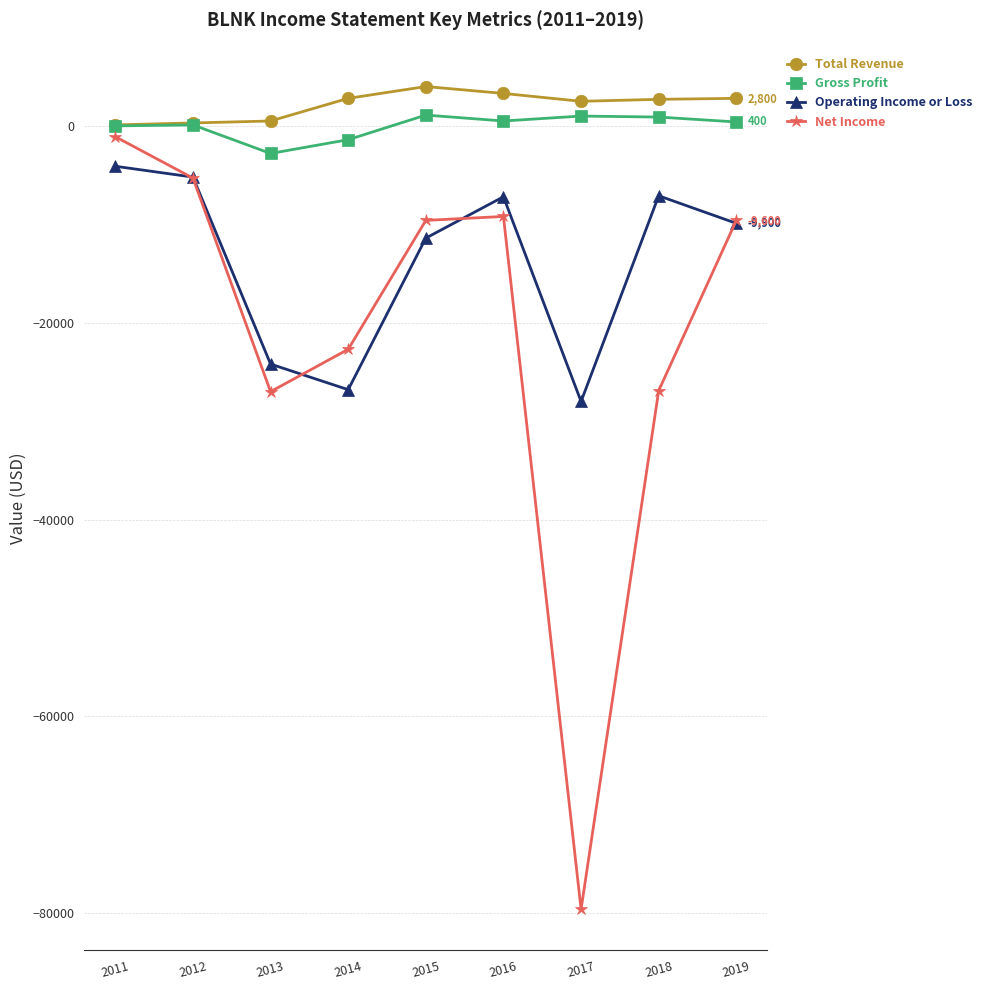

Where does the Total Revenue series first go above 2700?

2014